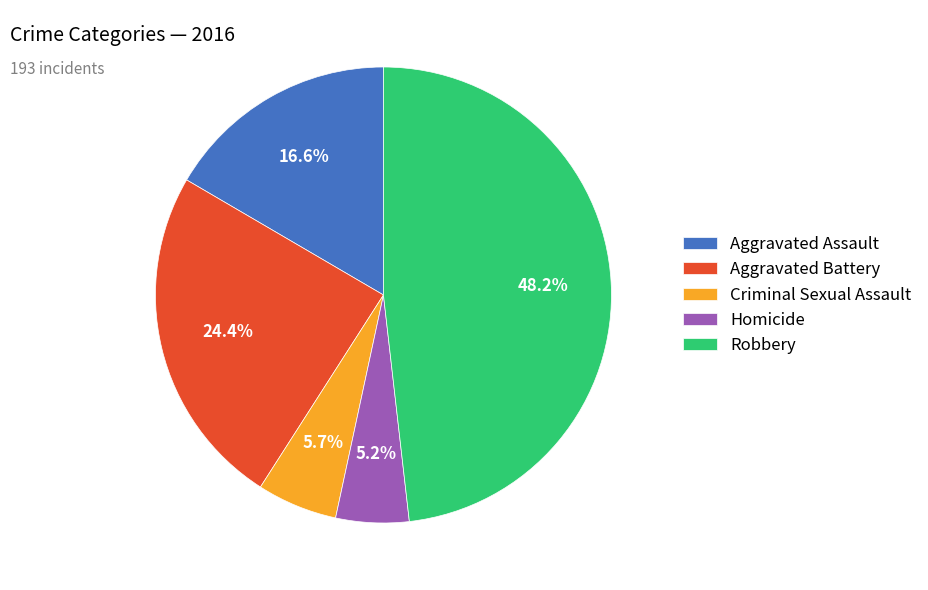

Rank the categories by value from highest to lowest.

Robbery, Aggravated Battery, Aggravated Assault, Criminal Sexual Assault, Homicide